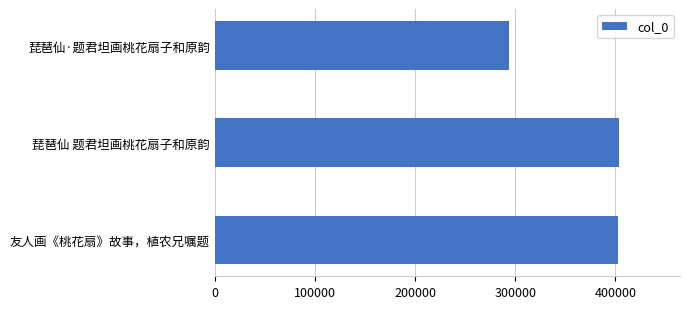

The chart shows a value of 726573 at 琵琶仙 题君坦画桃花扇子和原韵. True or false?

False